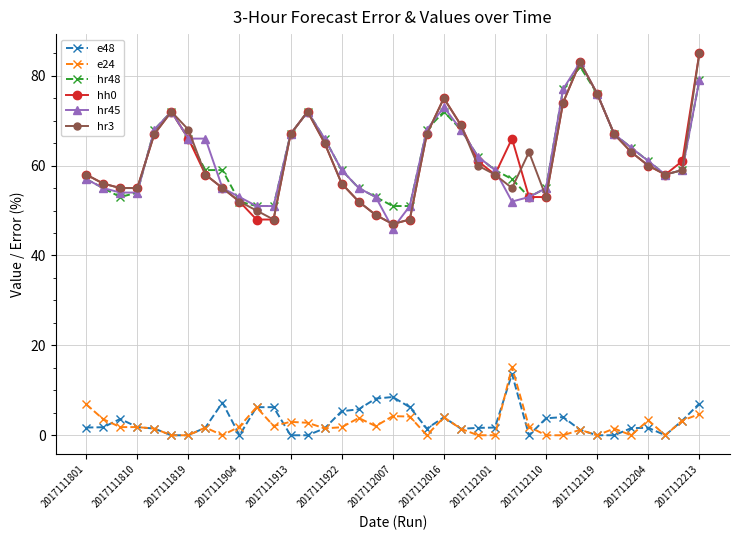

True or false: e48 and hr3 intersect in this chart.

False